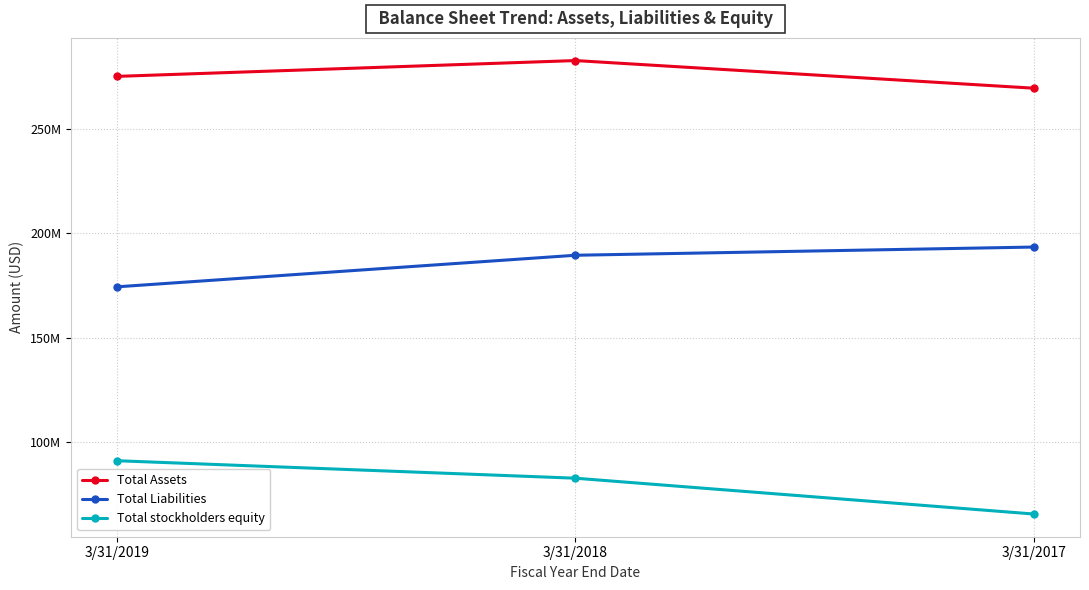

Rank the series by their maximum value, from highest to lowest.

Total Assets, Total Liabilities, Total stockholders equity